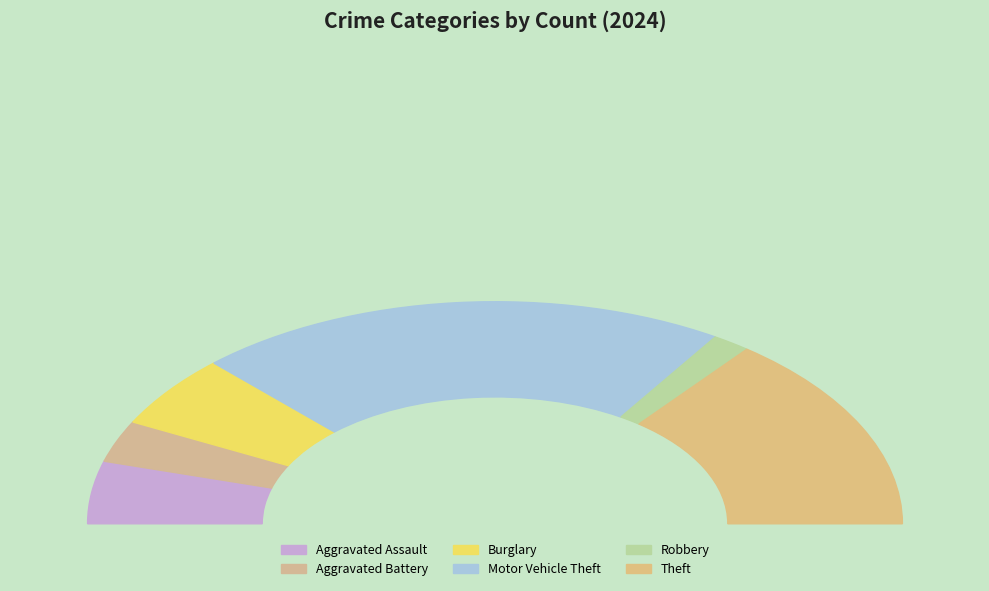

To the nearest percent, what percentage of the pie is Robbery?

3%